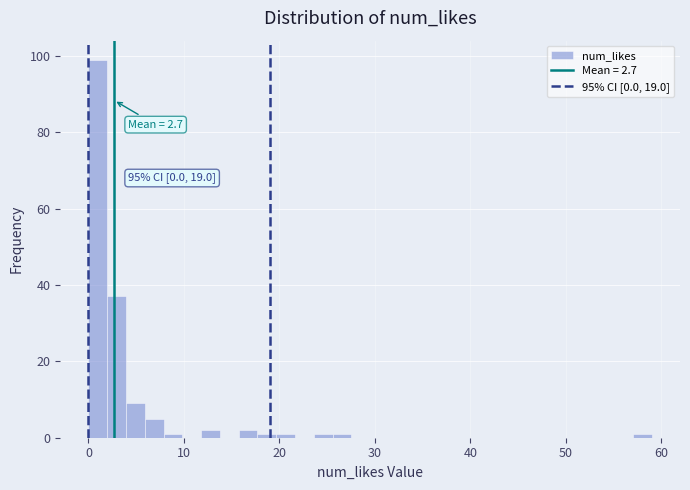

Around what value on the x-axis is the tallest bar? Give the approximate position of its centre, as read against the axis.

1